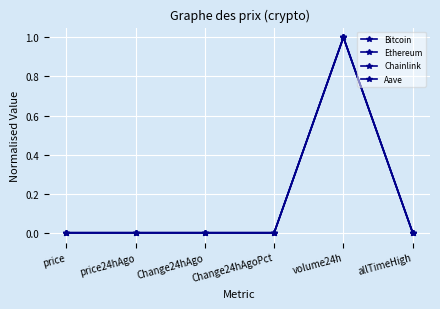

What is the label of the 5th point from the left?

volume24h